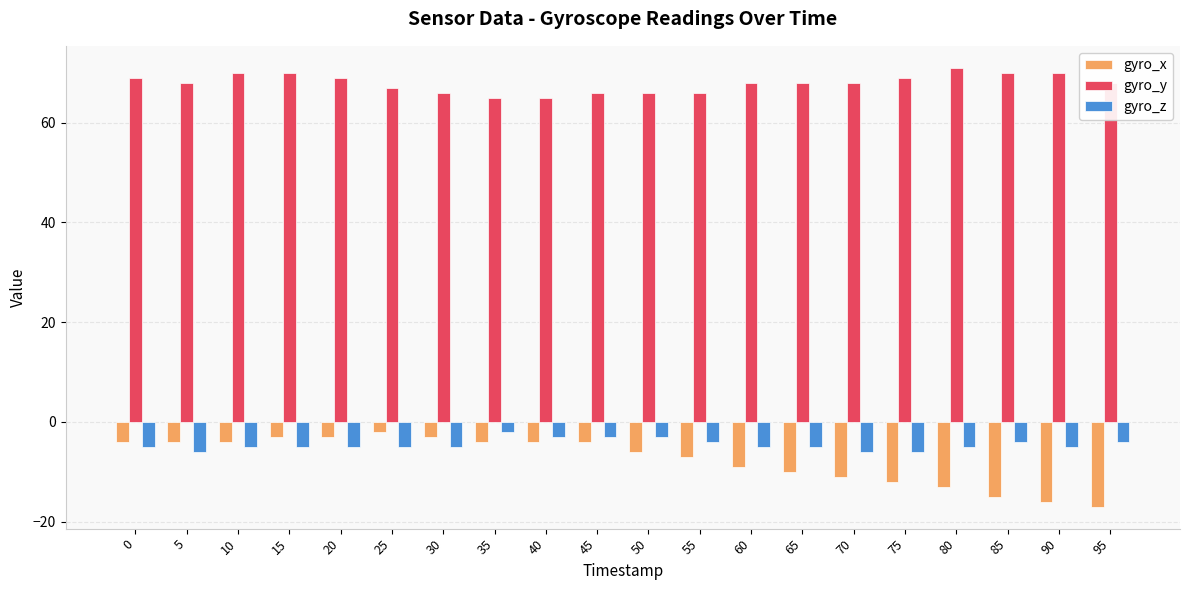

The value of gyro_y at 10 is 70. True or false?

True